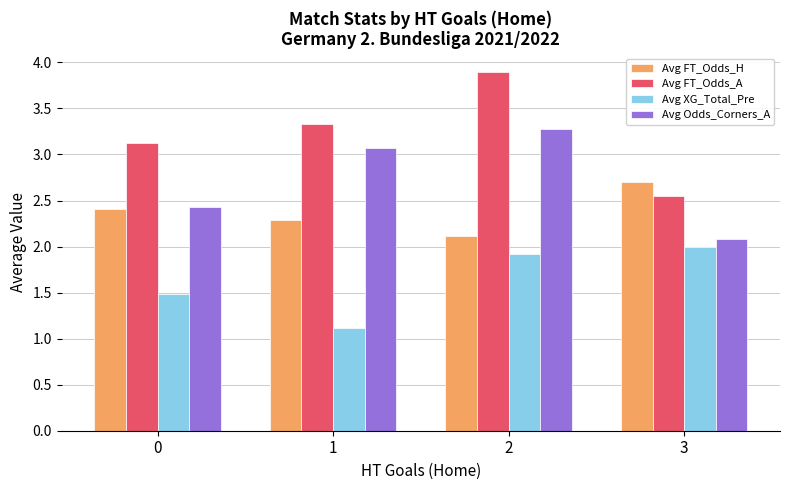

What is the total value across all series at 0?

9.4